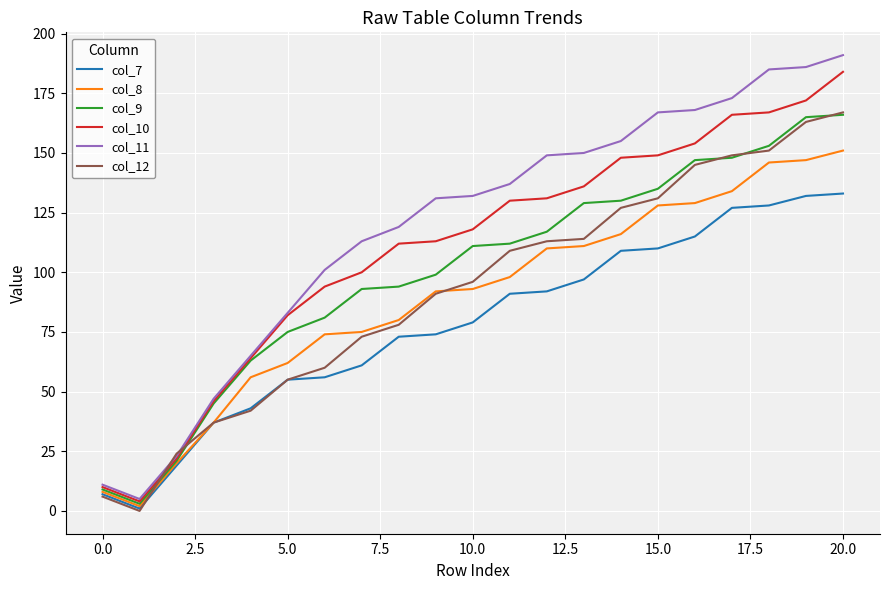

Which series has the largest range (max minus min)?

col_11